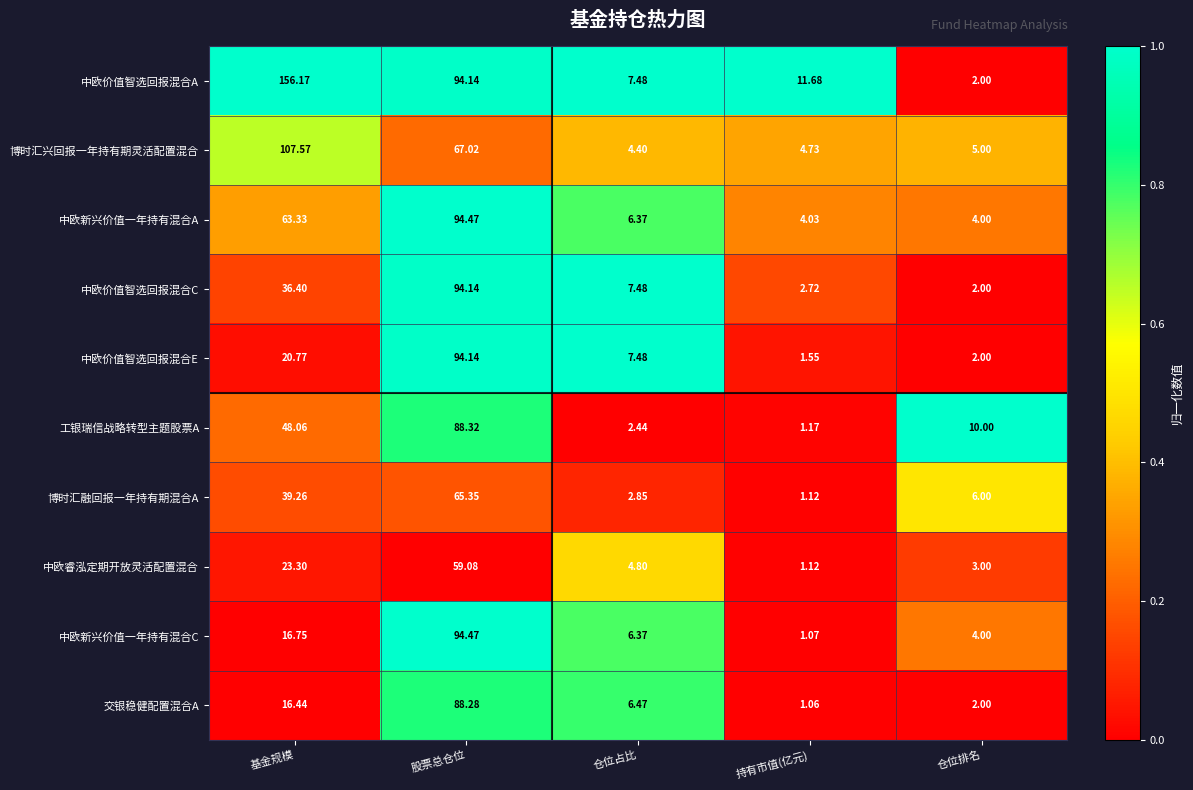

List the labels in order of 中欧新兴价值一年持有混合A value, largest first.

股票总仓位, 基金规模, 仓位占比, 持有市值(亿元), 仓位排名